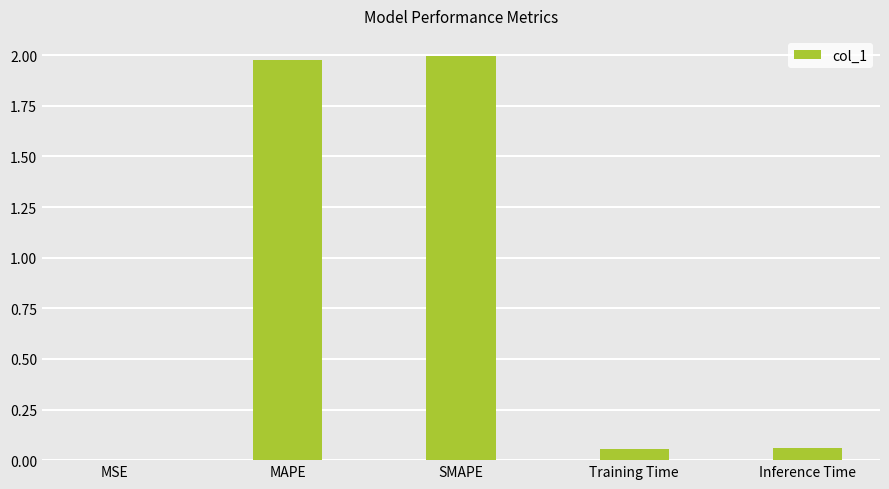

What is the sum of the values at MAPE and SMAPE?

4.0